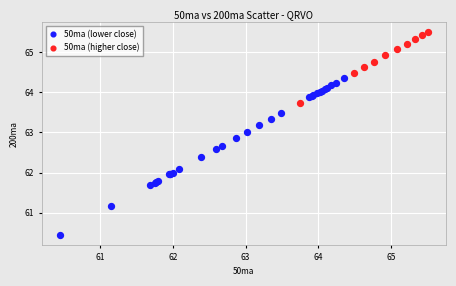

Which series contains the lowest Y value?

50ma (lower close)